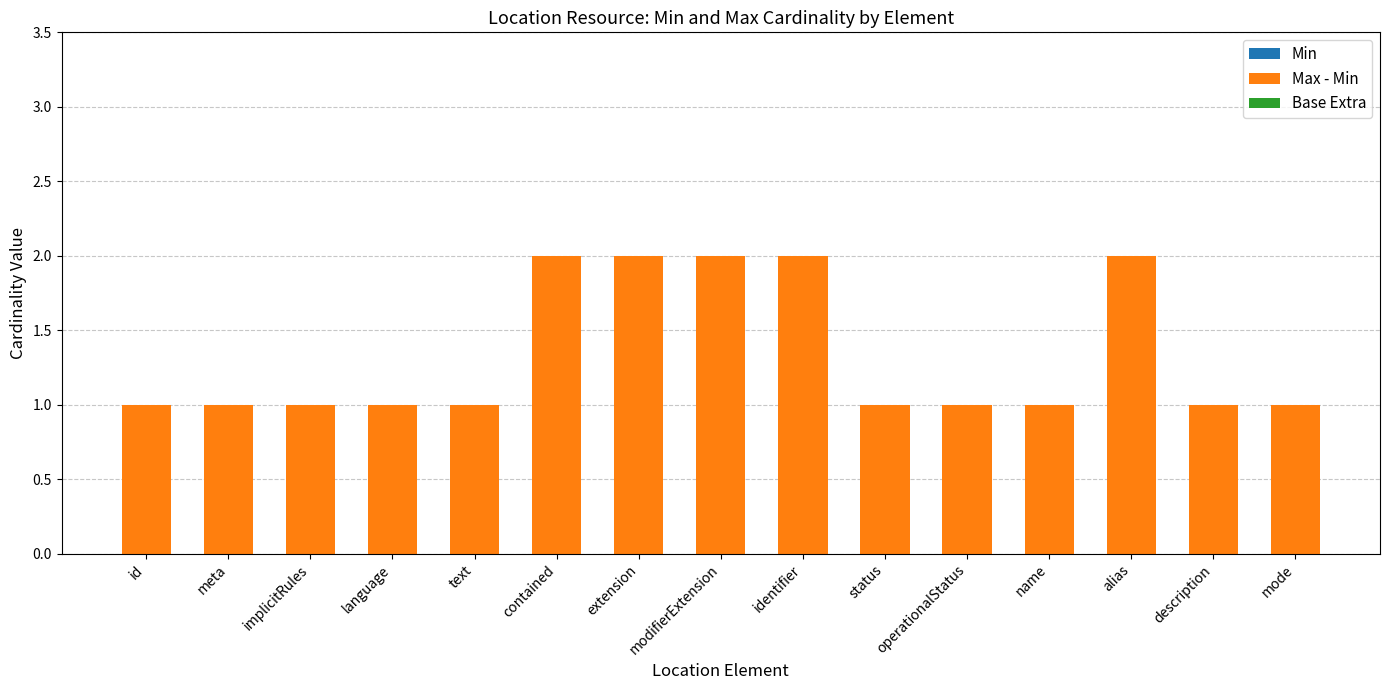

What is the label of the 3rd bar from the right?

alias